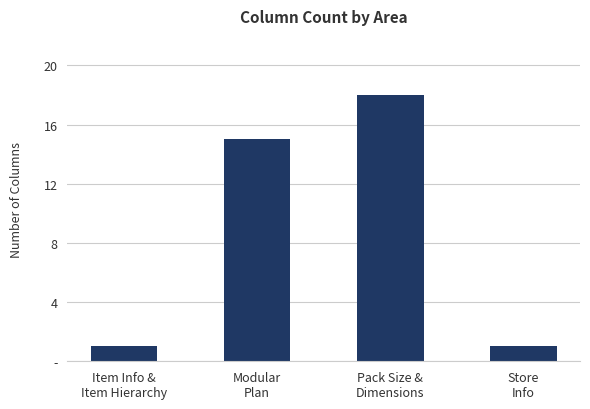

What position from the left is Pack Size &
Dimensions?

3